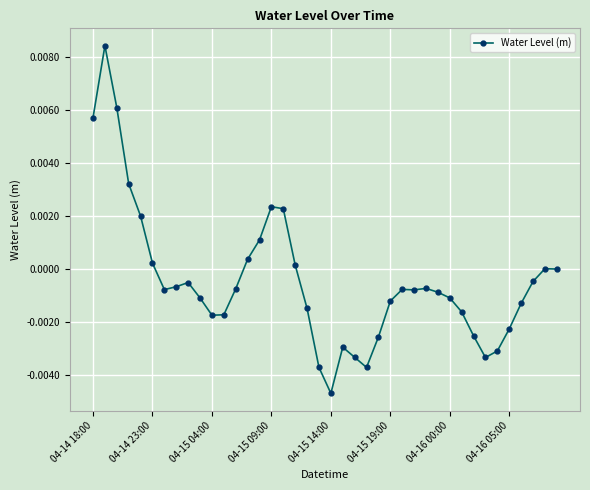

True or false: there are more than 1 points higher than both neighbors.

True